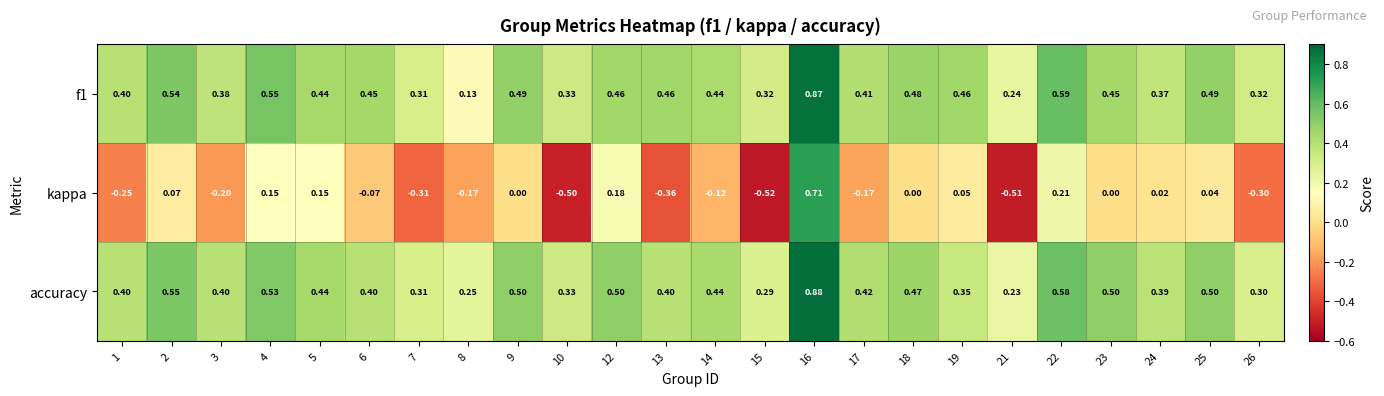

Is the value of kappa at 21 greater than the value of f1 at 2?

No